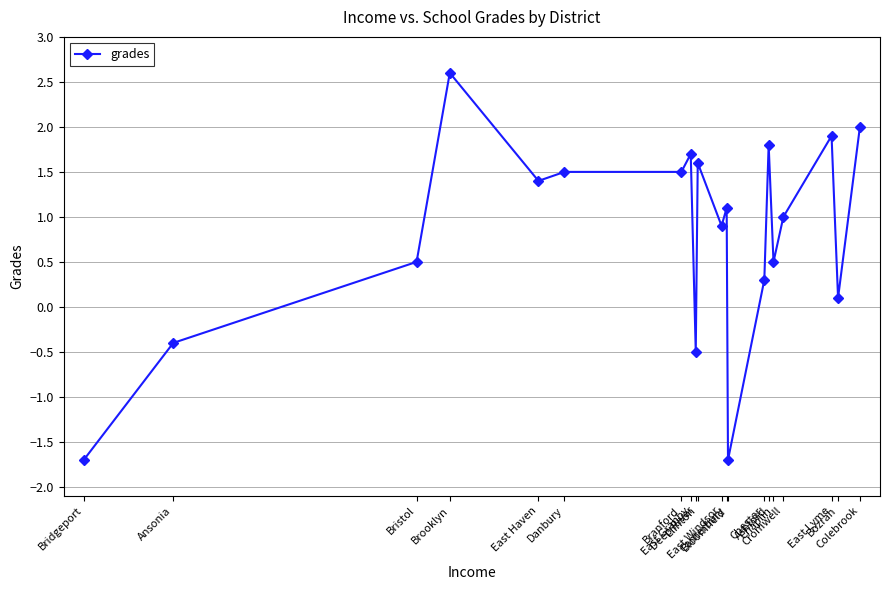

Where is the first local minimum?

East Haven